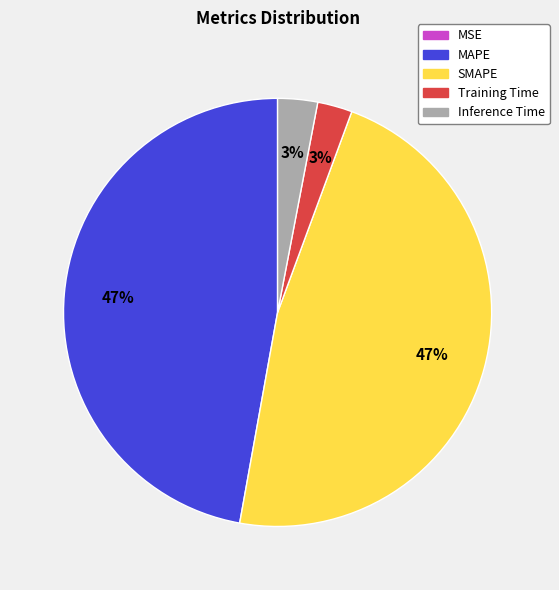

The MAPE slice represents 39% of the pie. True or false?

False